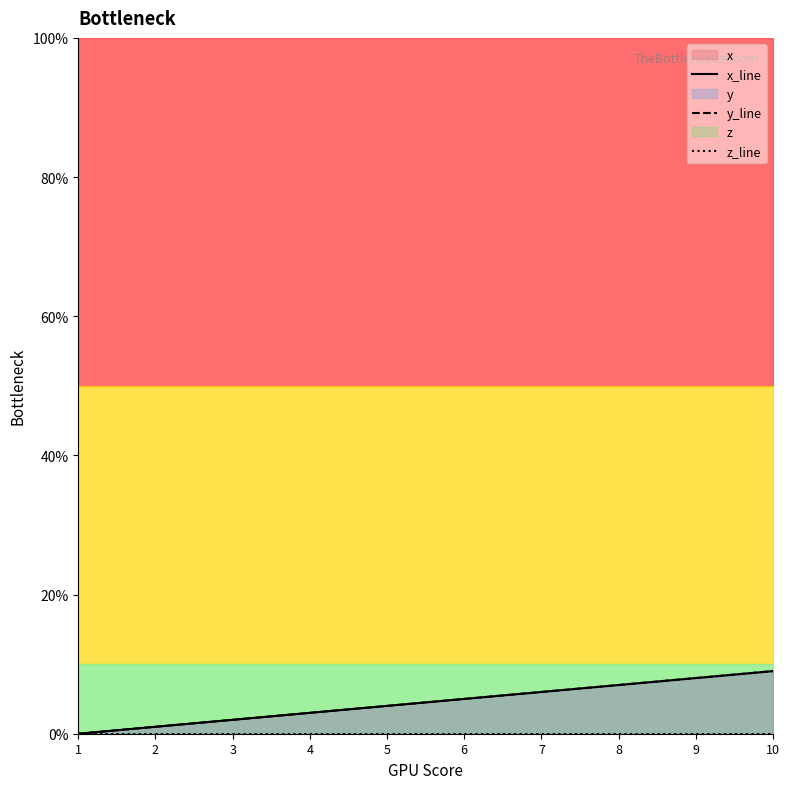

What is the maximum value shown in the chart?

9